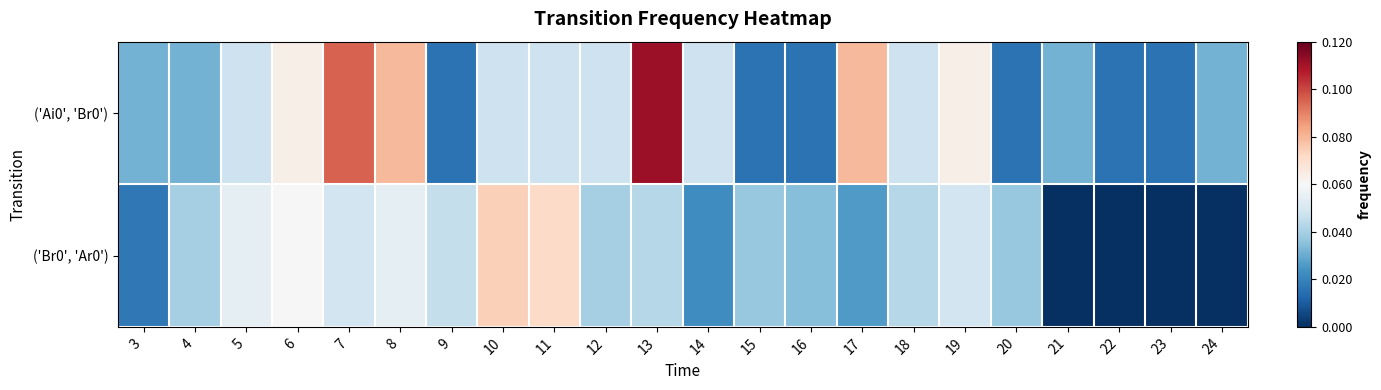

Reading right to left, transcribe all the data shown in this chart.

('Ai0', 'Br0'): 24=0.0	23=0.0	22=0.0	21=0.0	20=0.0	19=0.1	18=0.0	17=0.1	16=0.0	15=0.0	14=0.0	13=0.1	12=0.0	11=0.0	10=0.0	9=0.0	8=0.1	7=0.1	6=0.1	5=0.0	4=0.0	3=0.0
('Br0', 'Ar0'): 24=0.0	23=0.0	22=0.0	21=0.0	20=0.0	19=0.0	18=0.0	17=0.0	16=0.0	15=0.0	14=0.0	13=0.0	12=0.0	11=0.1	10=0.1	9=0.0	8=0.1	7=0.0	6=0.1	5=0.1	4=0.0	3=0.0